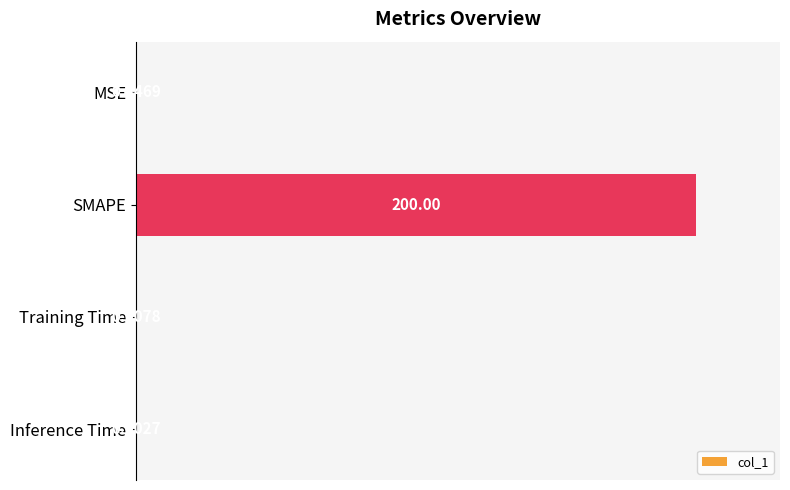

At which category does the chart reach its peak across all series?

SMAPE